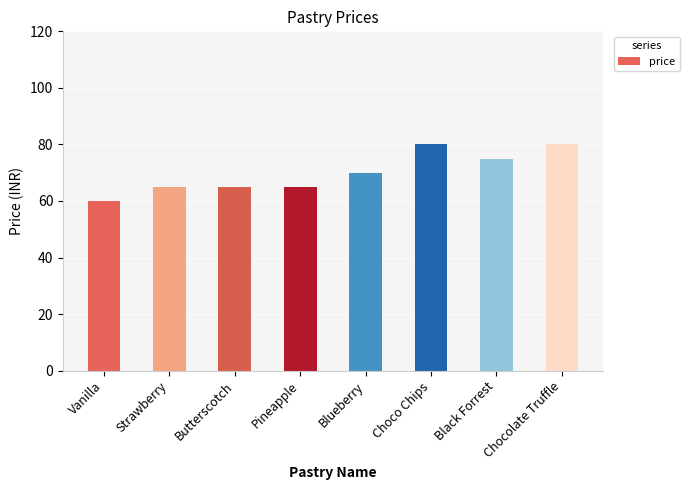

What is the change in value from Vanilla to Blueberry?

+10